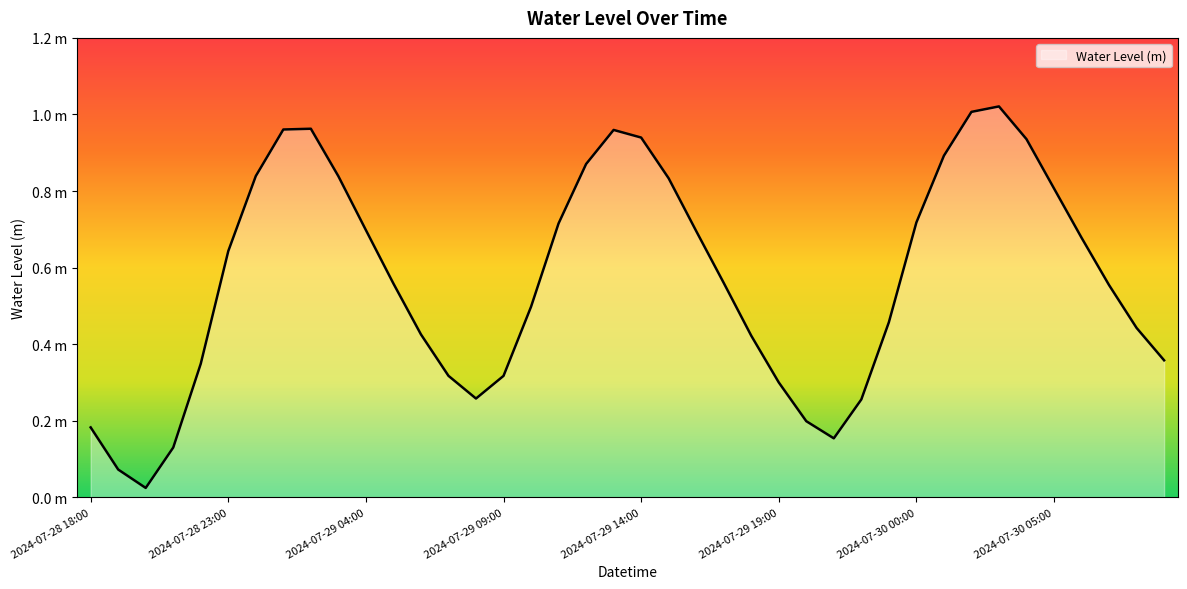

Reading left to right, extract all data points from this chart.

2024-07-28 18:00=0.2	2024-07-28 19:00=0.1	2024-07-28 20:00=0.0	2024-07-28 21:00=0.1	2024-07-28 22:00=0.3	2024-07-28 23:00=0.6	2024-07-29 00:00=0.8	2024-07-29 01:00=1.0	2024-07-29 02:00=1.0	2024-07-29 03:00=0.8	2024-07-29 04:00=0.7	2024-07-29 05:00=0.6	2024-07-29 06:00=0.4	2024-07-29 07:00=0.3	2024-07-29 08:00=0.3	2024-07-29 09:00=0.3	2024-07-29 10:00=0.5	2024-07-29 11:00=0.7	2024-07-29 12:00=0.9	2024-07-29 13:00=1.0	2024-07-29 14:00=0.9	2024-07-29 15:00=0.8	2024-07-29 16:00=0.7	2024-07-29 17:00=0.6	2024-07-29 18:00=0.4	2024-07-29 19:00=0.3	2024-07-29 20:00=0.2	2024-07-29 21:00=0.2	2024-07-29 22:00=0.3	2024-07-29 23:00=0.5	2024-07-30 00:00=0.7	2024-07-30 01:00=0.9	2024-07-30 02:00=1.0	2024-07-30 03:00=1.0	2024-07-30 04:00=0.9	2024-07-30 05:00=0.8	2024-07-30 06:00=0.7	2024-07-30 07:00=0.6	2024-07-30 08:00=0.4	2024-07-30 09:00=0.4